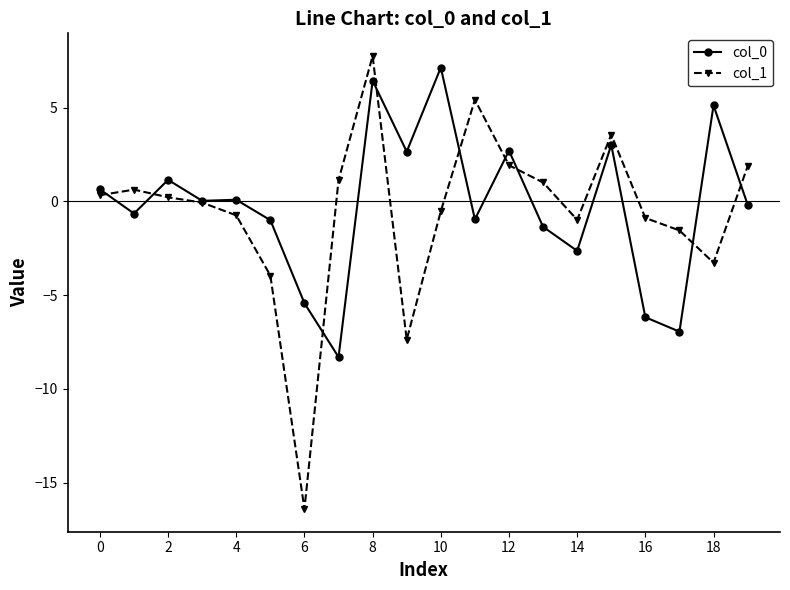

What is the sum of all col_0 values?

-4.6